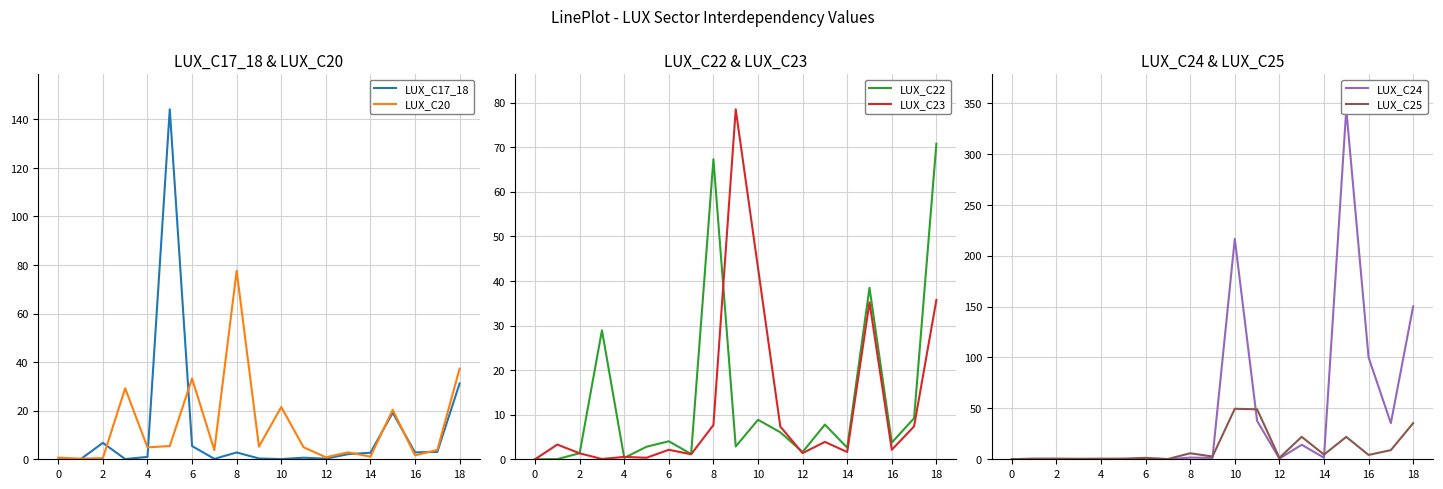

The LUX_C22 series shows 8.9 at 10. True or false?

True